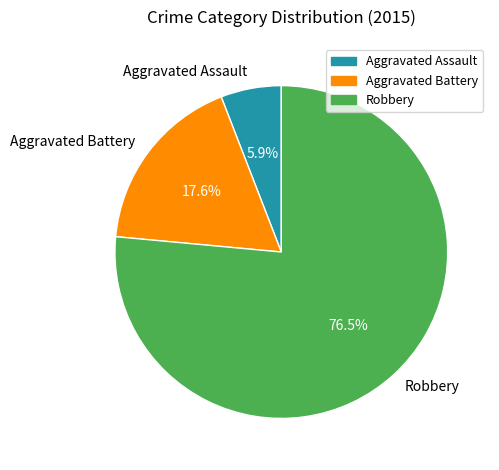

Which has a higher value, Robbery or Aggravated Assault?

Robbery